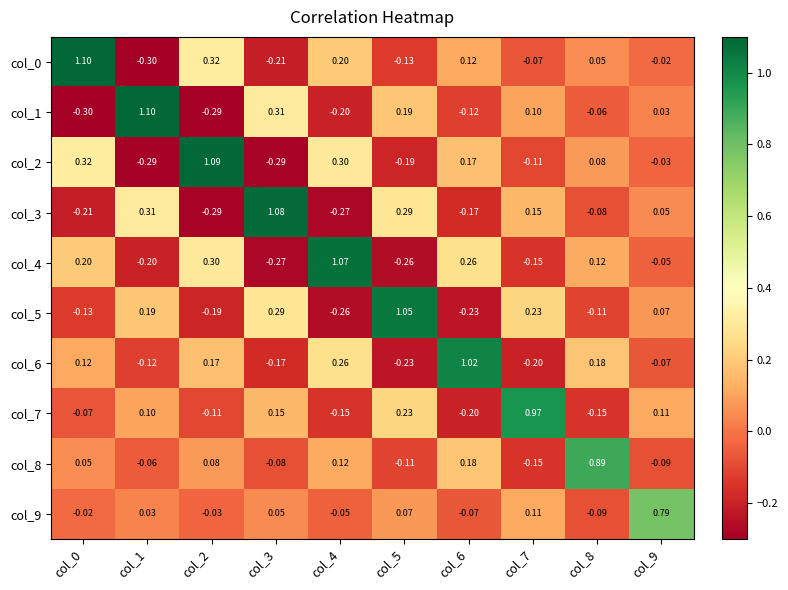

Is the value of col_0 at col_1 greater than the value of col_2 at col_1?

No